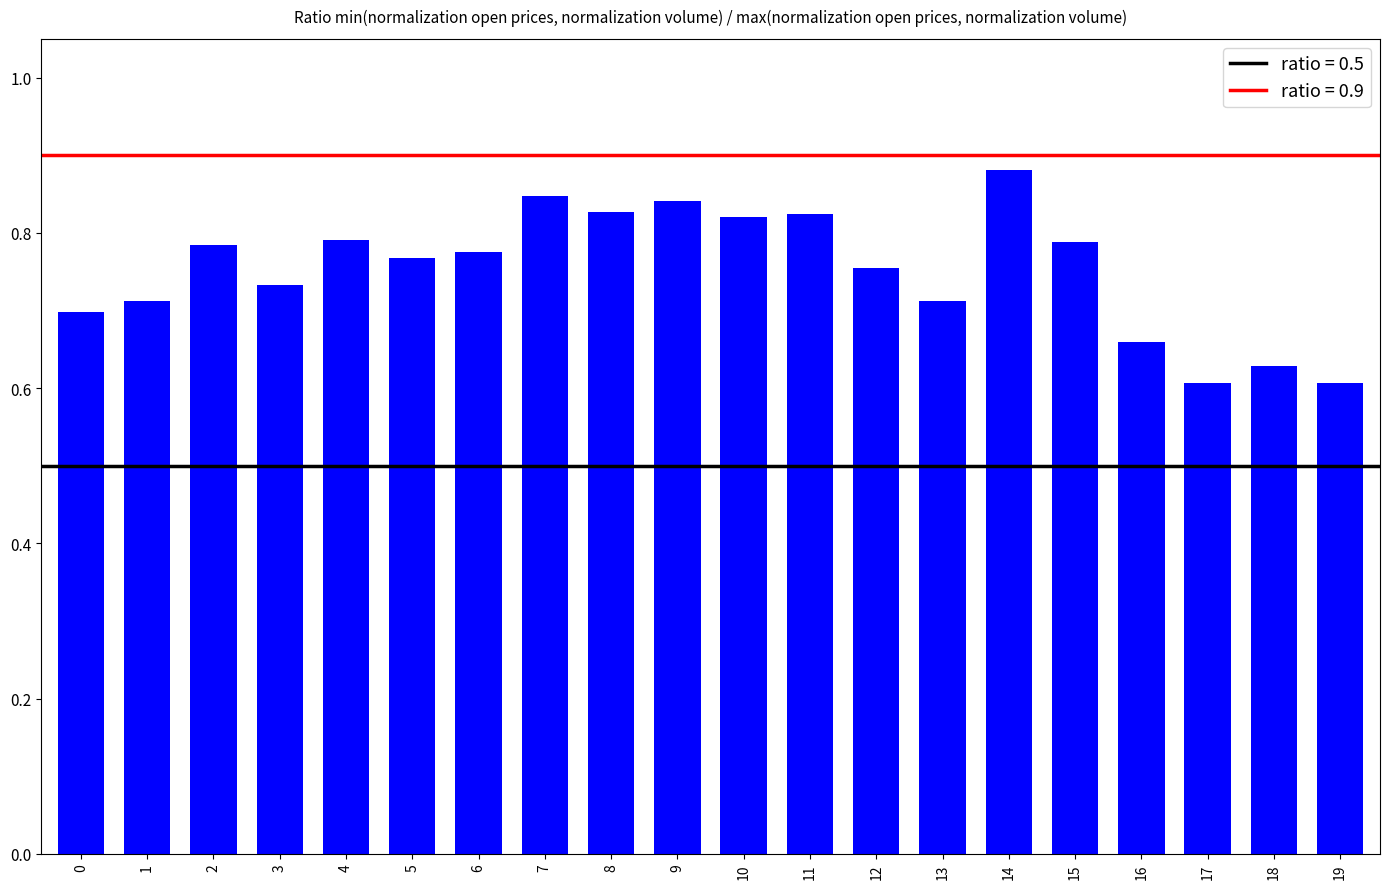

Are the bars grouped side by side (vs. stacked)?

No